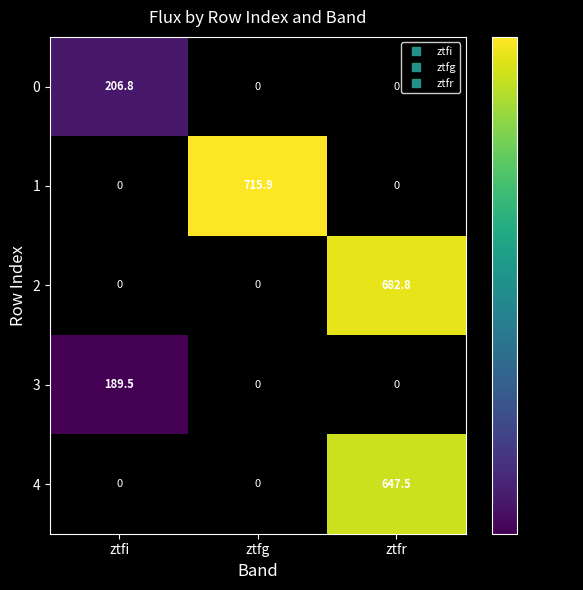

At how many categories does at least one series exceed 229?

2